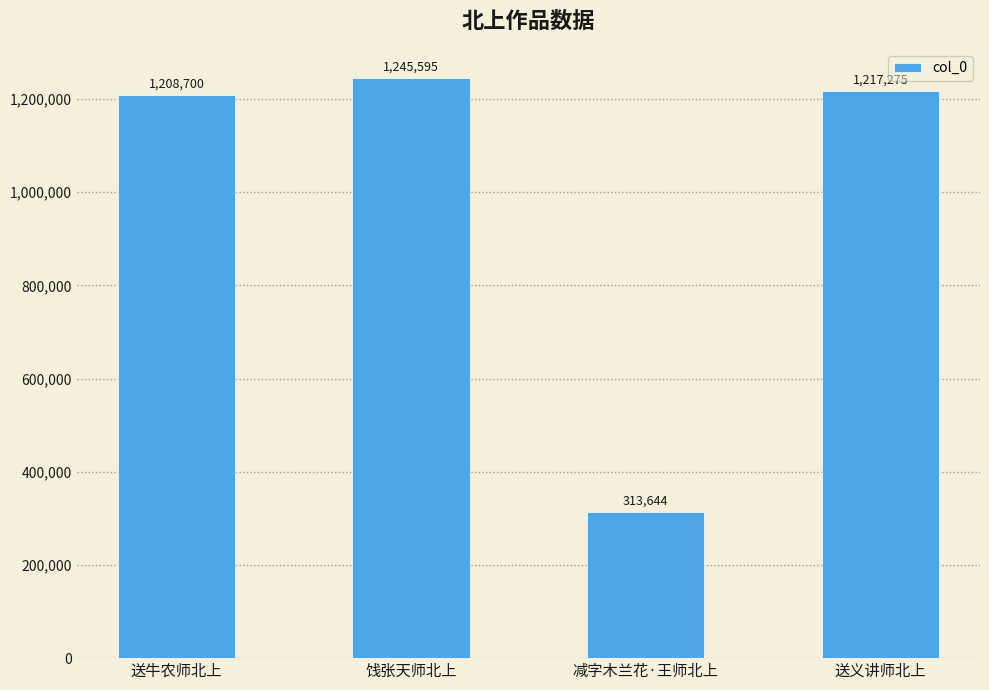

Approximately how many times larger is the value at 饯张天师北上 compared to 送义讲师北上?

1.0